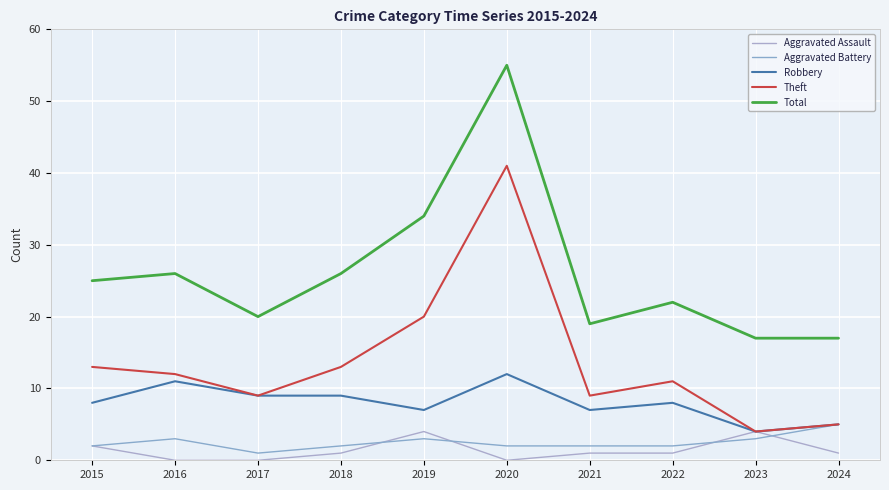

What is the difference between the Aggravated Assault values at 2019 and 2021?

3